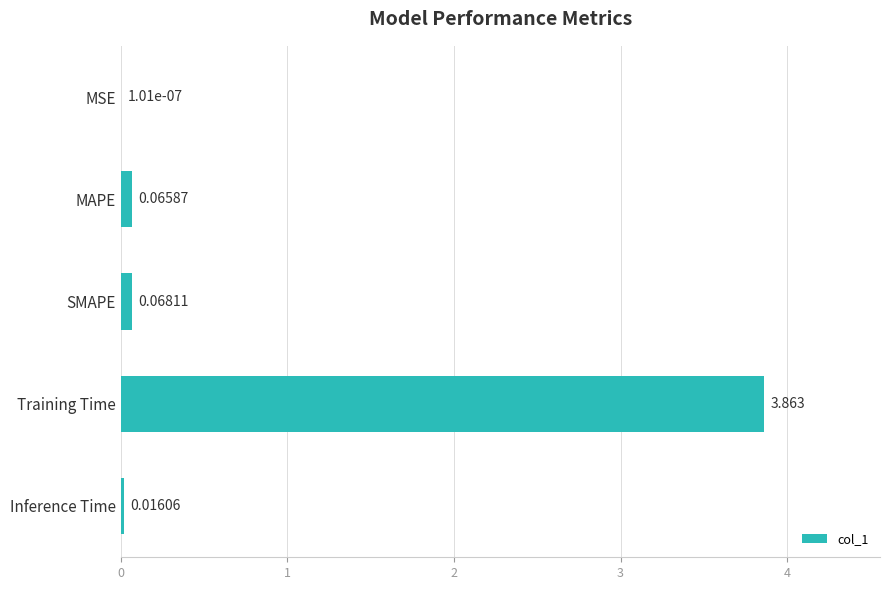

Where is the data nearest to the value 1?

SMAPE